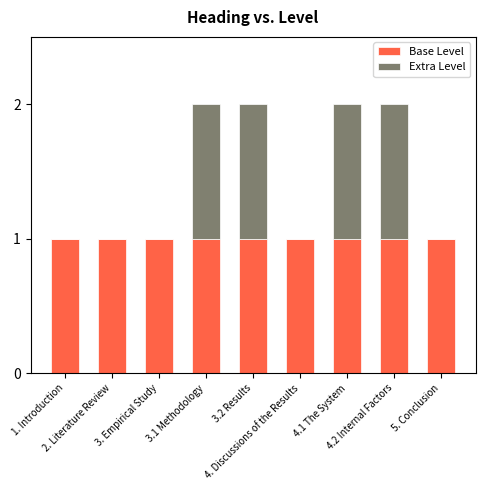

How many series are shown in this chart?

2